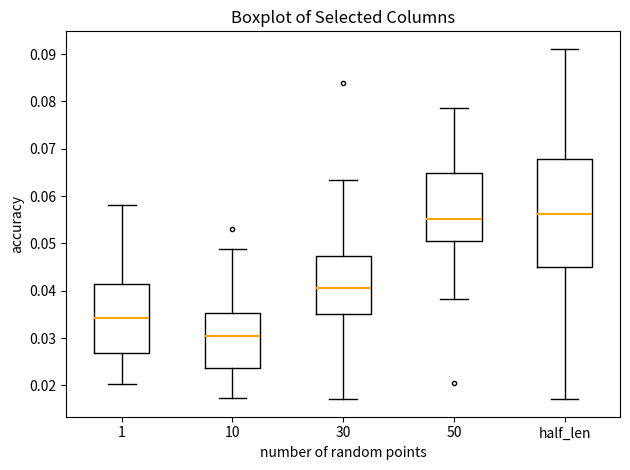

Reading left to right, transcribe this box plot: for each box, give where its median line is, the range the box spans, and where its two whiskers end, as read against the y-axis. The values are not printed on the chart, so give them approximately, as read against the axis.

1: median 0.034, box 0.027 to 0.042, whiskers 0.020 to 0.058
10: median 0.030, box 0.024 to 0.035, whiskers 0.017 to 0.049
30: median 0.041, box 0.035 to 0.047, whiskers 0.017 to 0.063
50: median 0.055, box 0.050 to 0.065, whiskers 0.038 to 0.079
half_len: median 0.056, box 0.045 to 0.068, whiskers 0.017 to 0.091